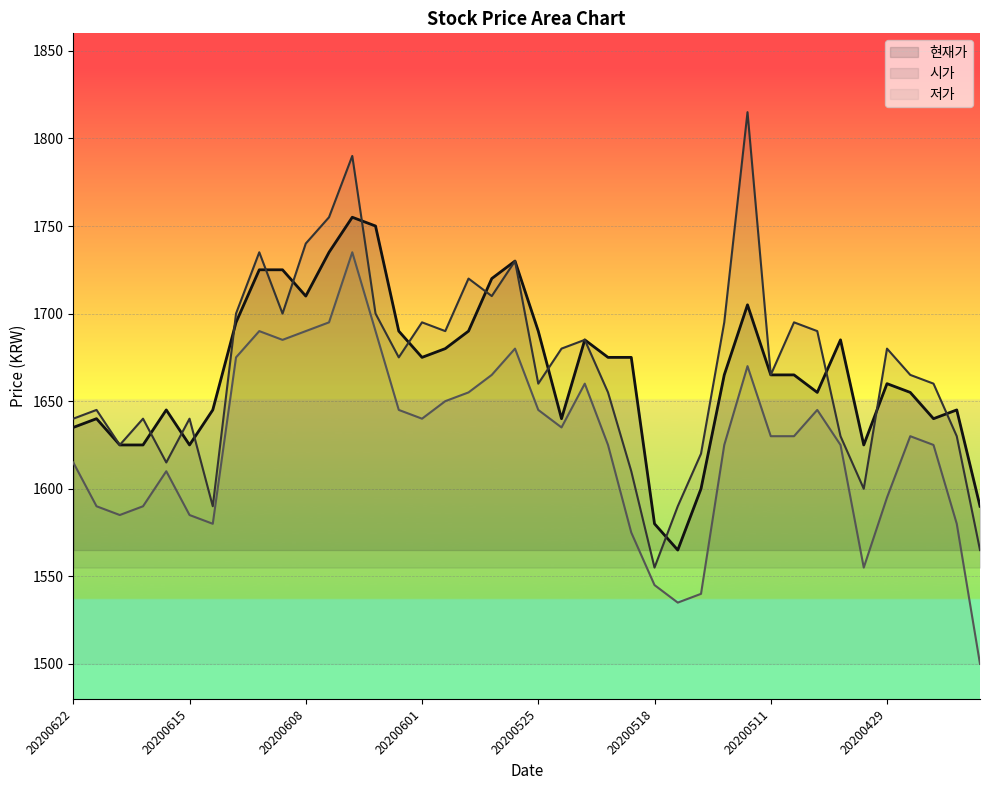

How many lines are shown in the chart?

3